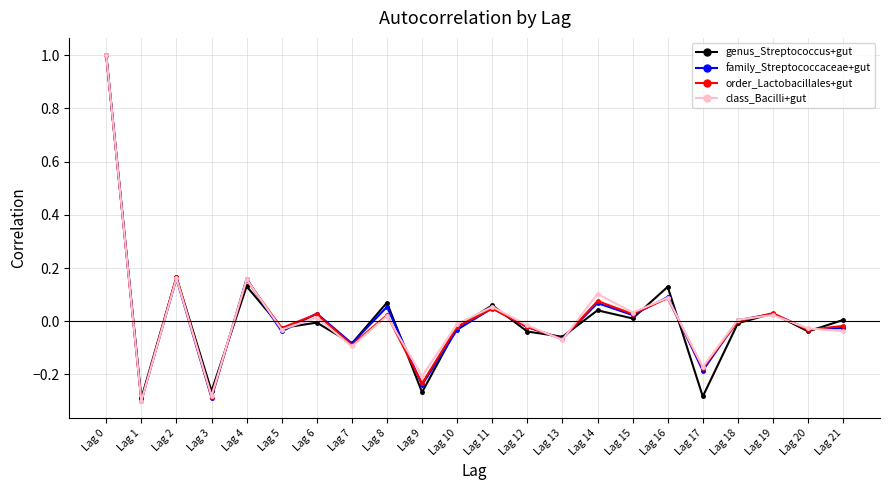

Which category has the lowest value in the class_Bacilli+gut series?

Lag 1